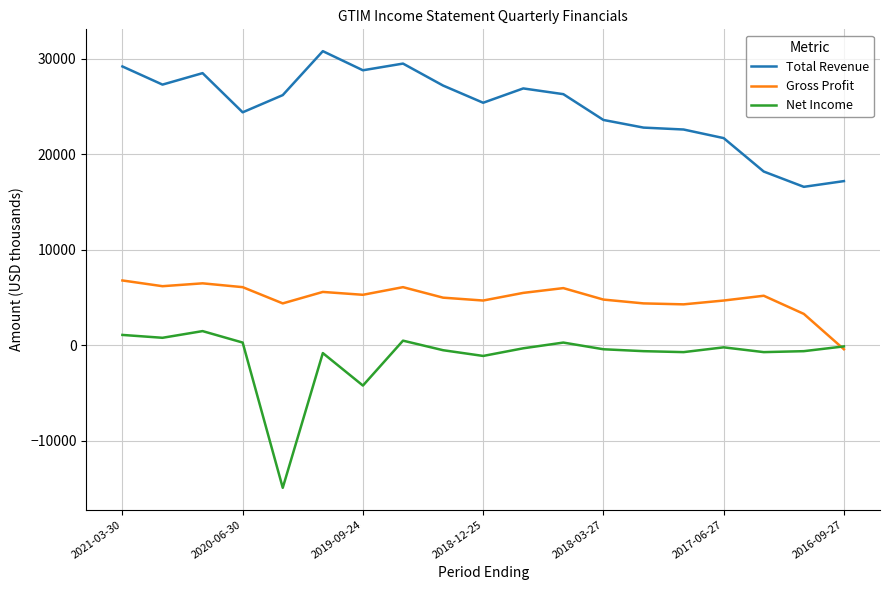

Which series has the largest total across all categories?

Total Revenue